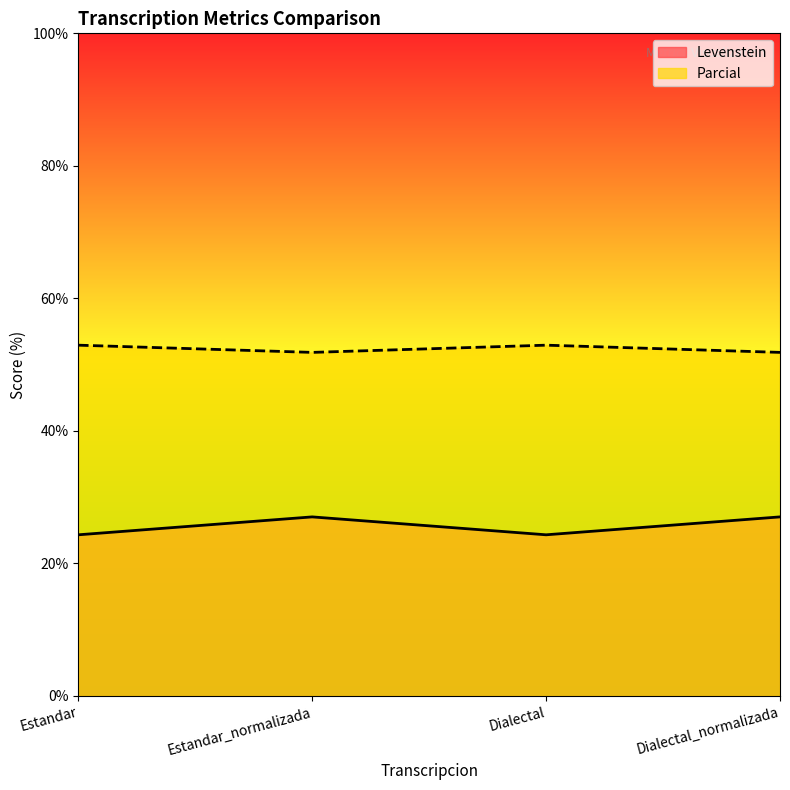

What is the minimum value for Levenstein?

24.3